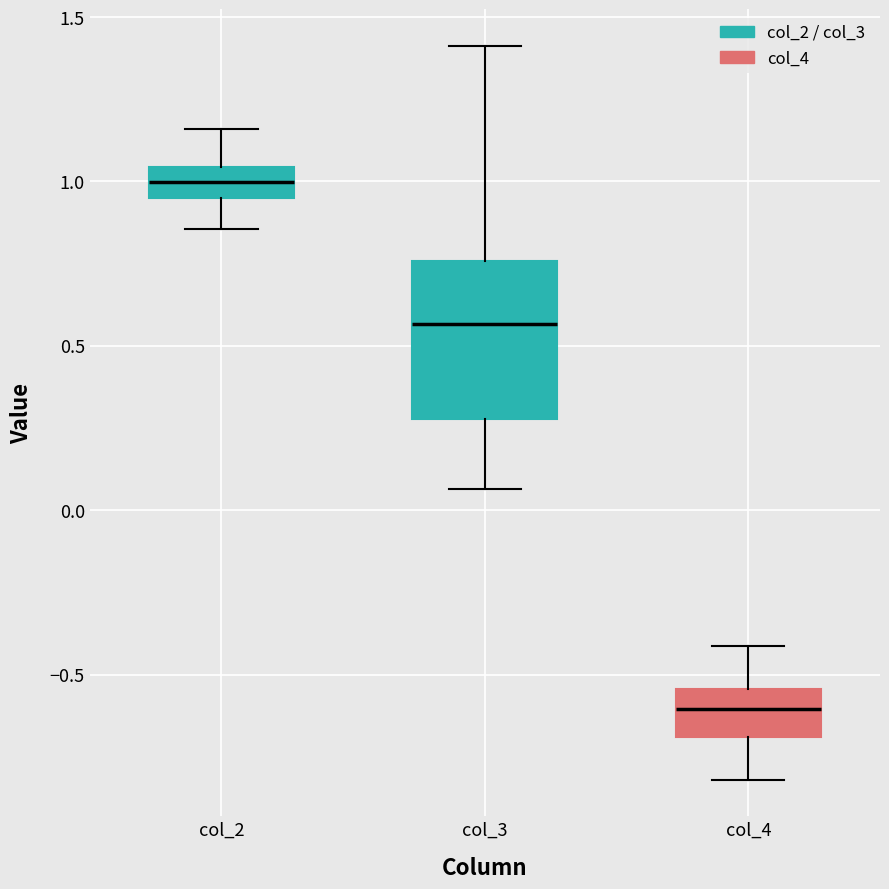

Where is the upper edge of the box for col_4 on the y-axis? The values are not printed on the chart, so give them approximately, as read against the axis.

-0.55